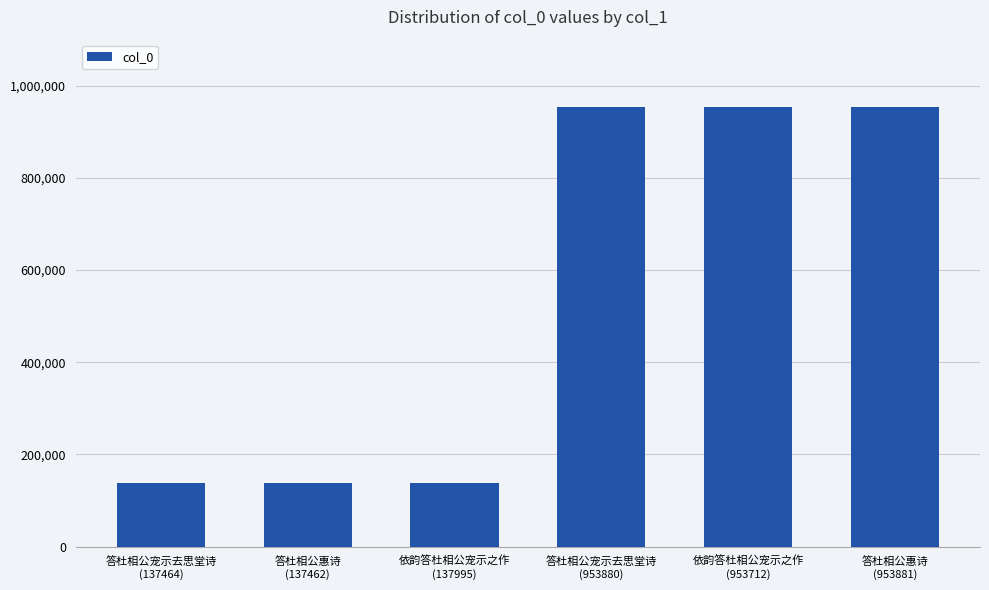

What is the sum of the values at 答杜相公惠诗
(953881) and 答杜相公宠示去思堂诗
(137464)?

1091345